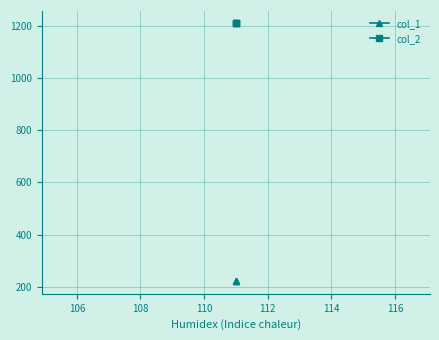

Count the number of data series in this chart.

2